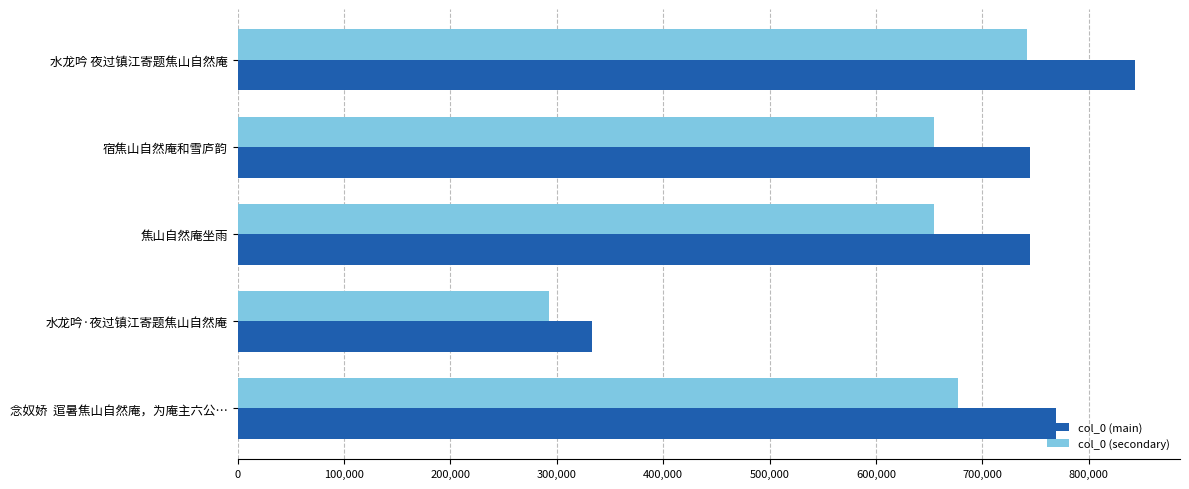

Is it true that col_0 (main) equals 367003 at 水龙吟 夜过镇江寄题焦山自然庵?

False